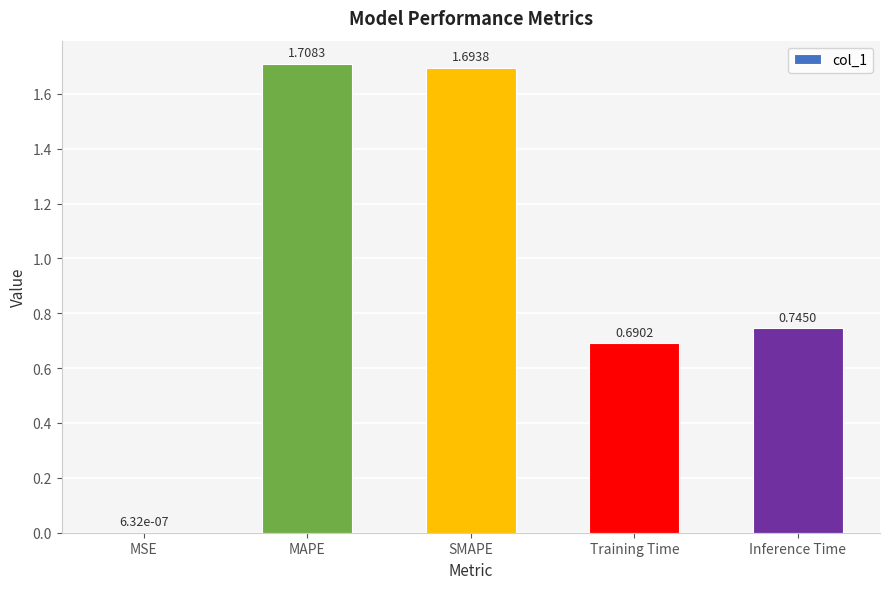

What is the sum of all values?

4.8